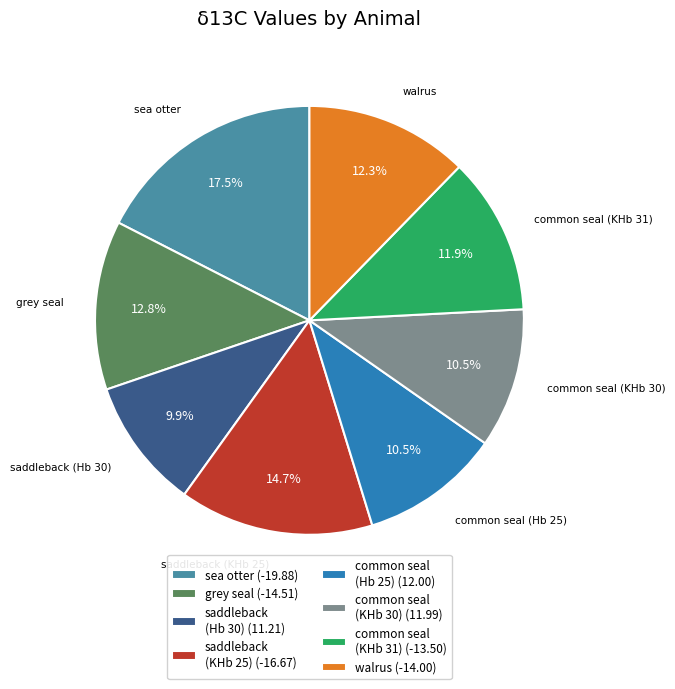

What is the ratio of the value at sea otter (-19.88) to the value at common seal (Hb 25) (12.00)?

1.7